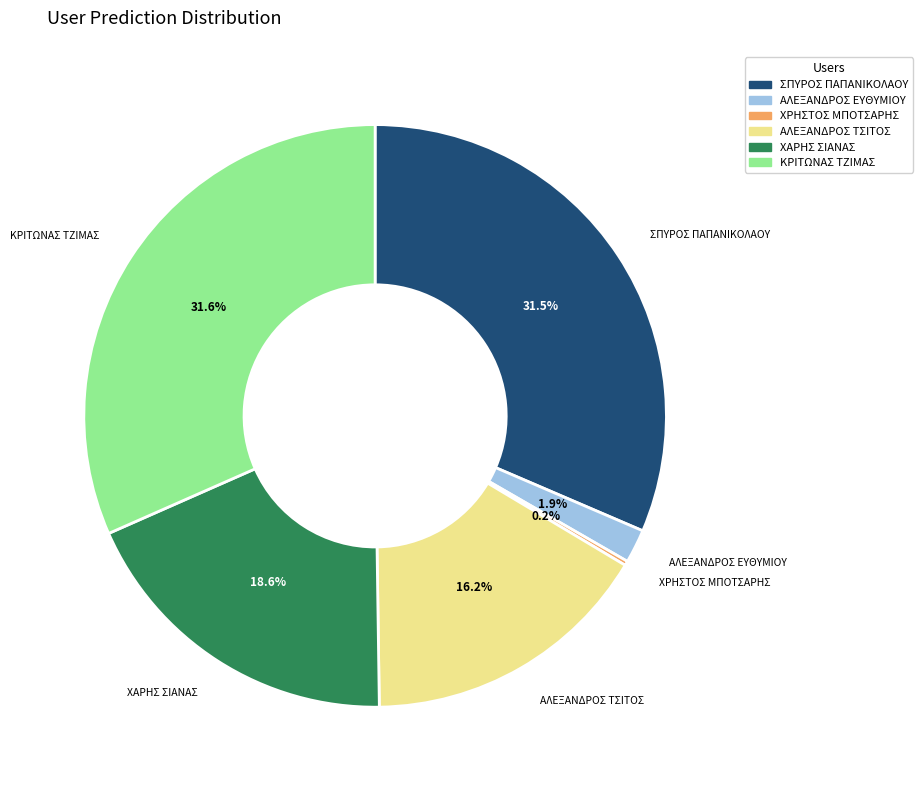

Is it true that ΑΛΕΞΑΝΔΡΟΣ ΕΥΘΥΜΙΟΥ is 2% of the pie?

True